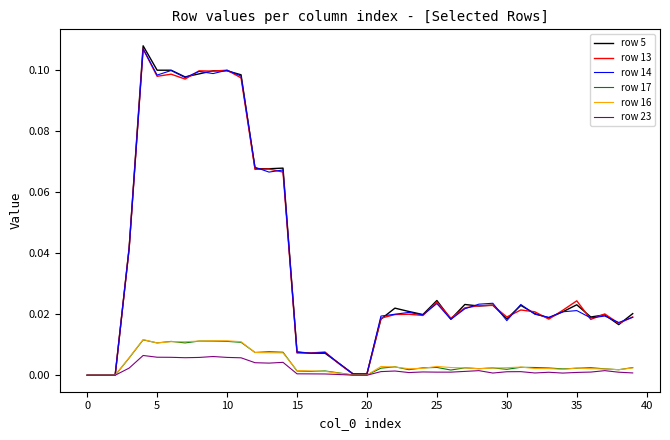

Which series has the widest spread of values?

row 5